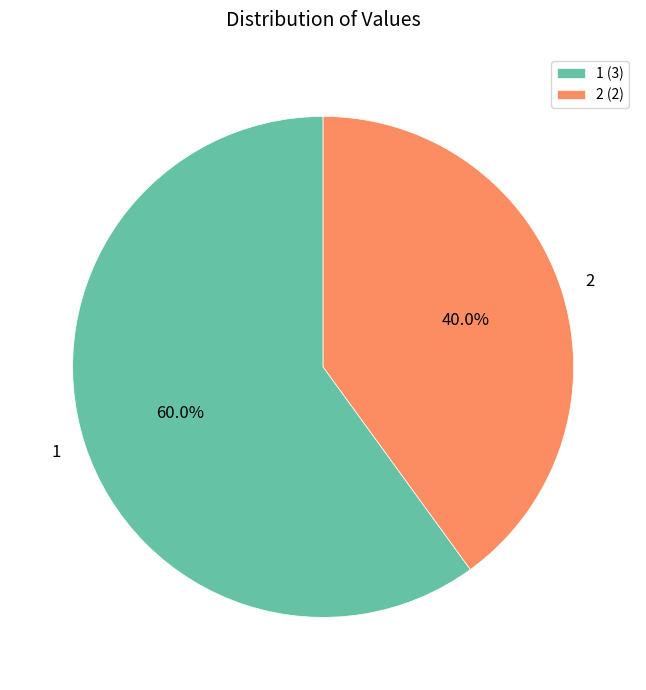

How many segments does this pie chart have?

2